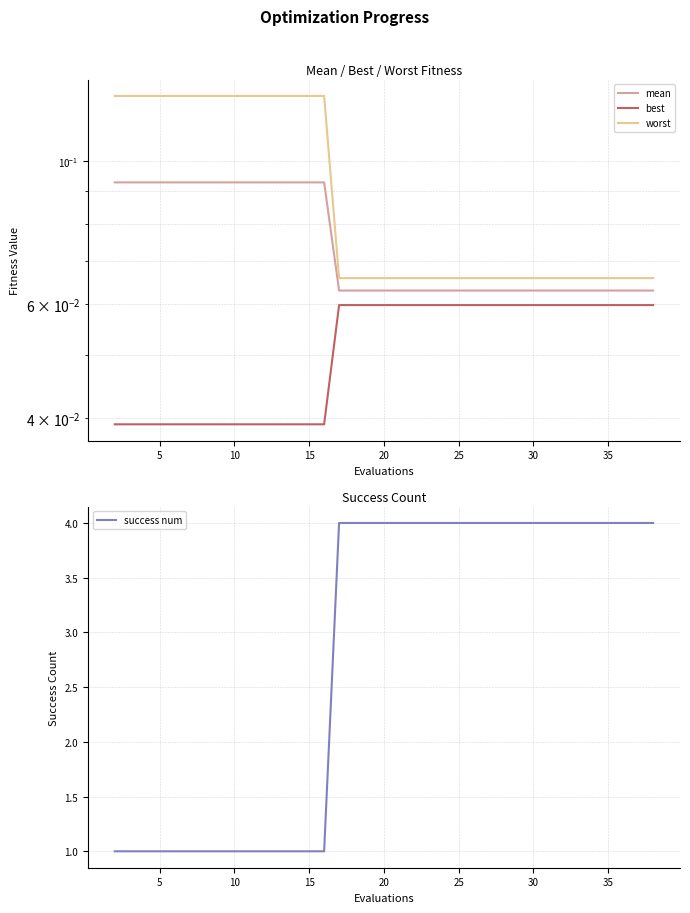

True or false: success num has a value of 1 at 10.

True